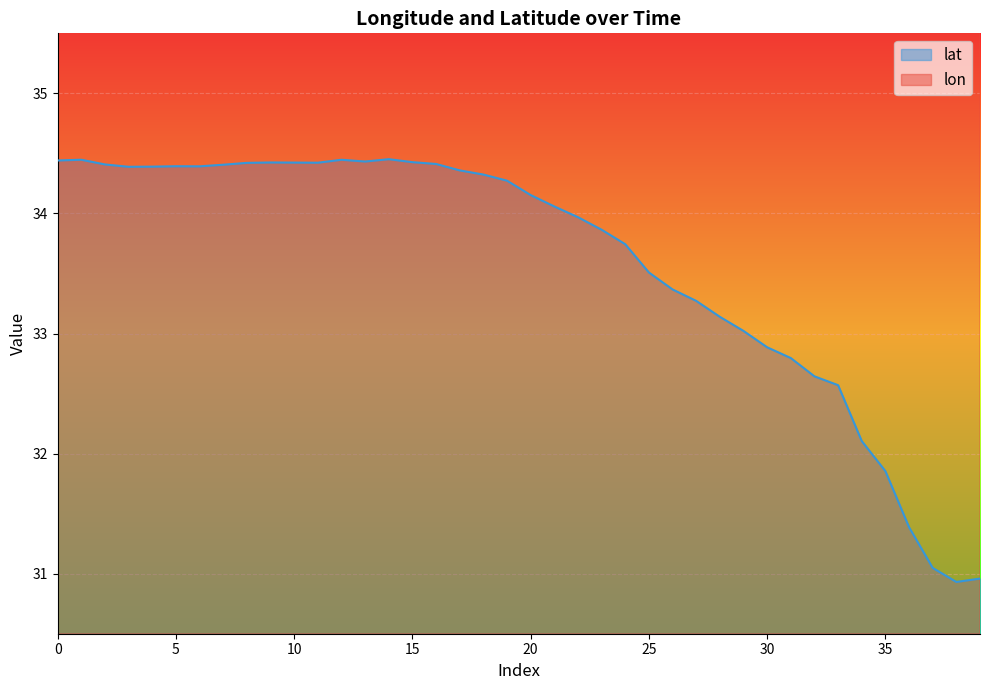

Which series has the largest total across all categories?

lon